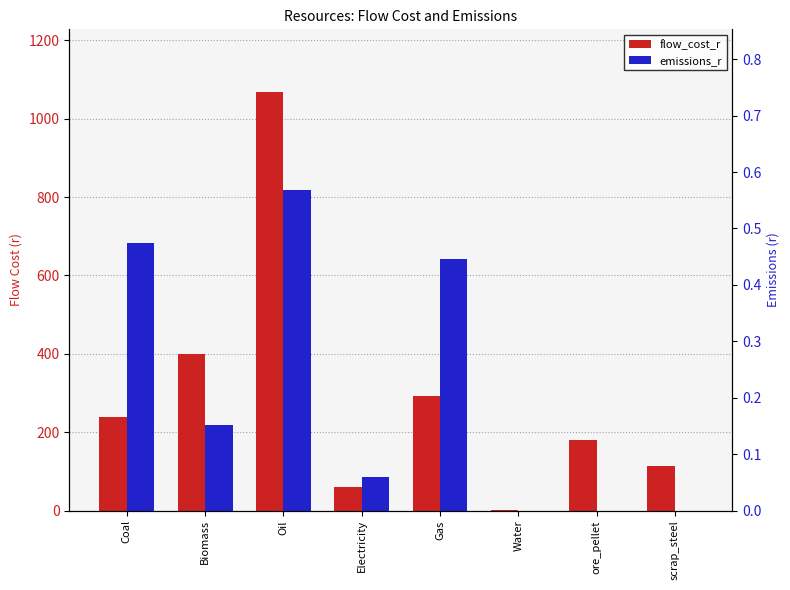

Where is flow_cost_r nearest to the value 534?

Biomass